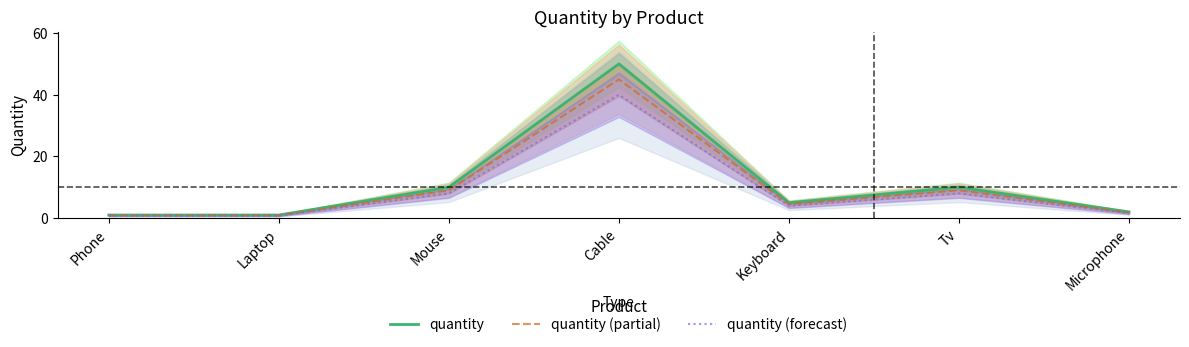

Reading right to left, extract all data points from this chart.

quantity: 2.0	10.0	5.0	50.0	10.0	1.0	1.0
quantity (partial): 1.8	9.0	4.5	45.0	9.0	0.9	0.9
quantity (forecast): 1.6	8.0	4.0	40.0	8.0	0.8	0.8